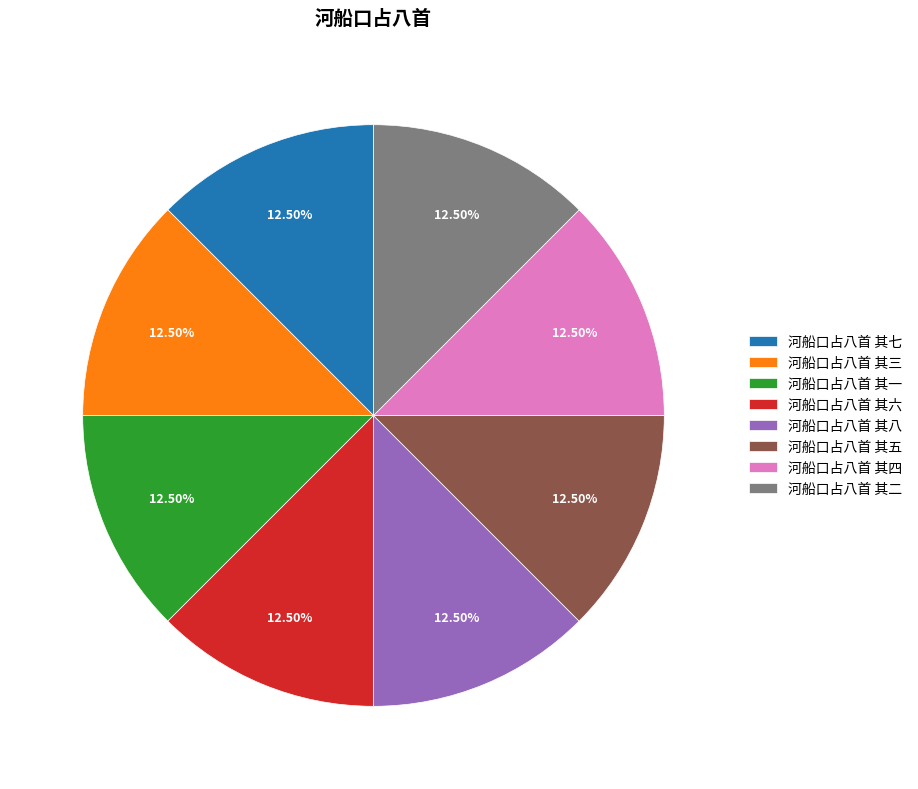

Does 河船口占八首 其三 account for over 50% of the chart?

No